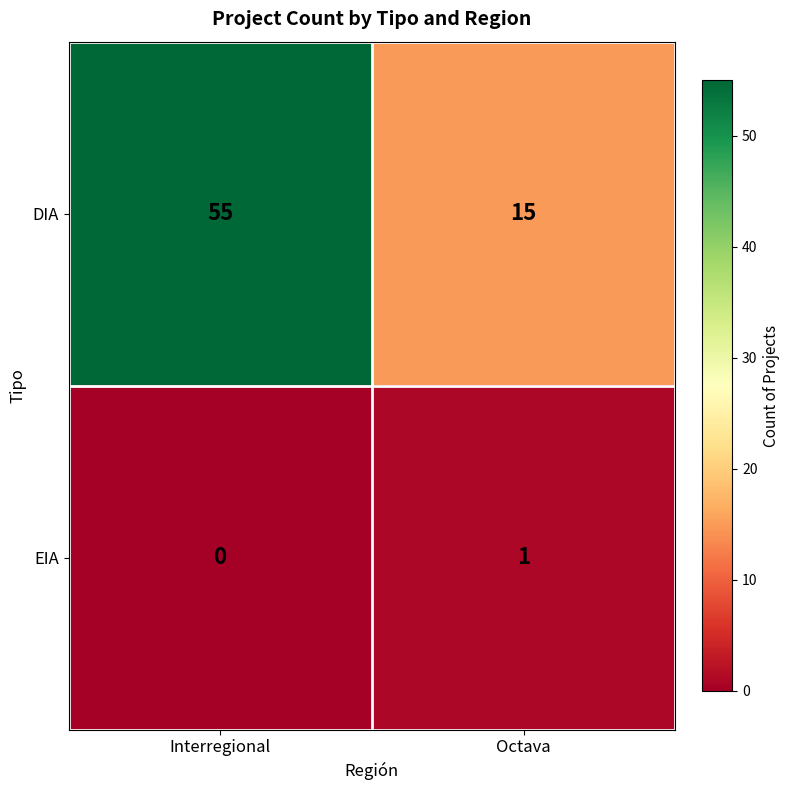

Rank the series at Octava from lowest to highest value.

EIA, DIA